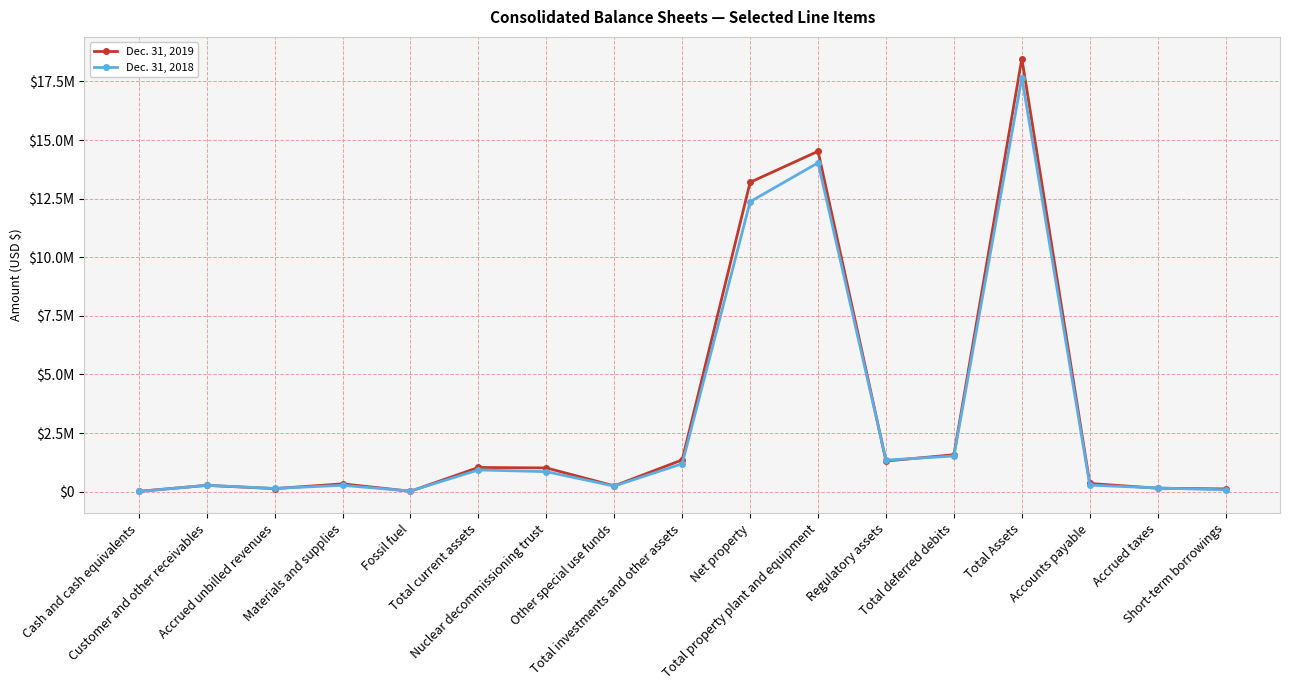

What is the difference between the maximum and minimum values in the Dec. 31, 2019 series?

18468964